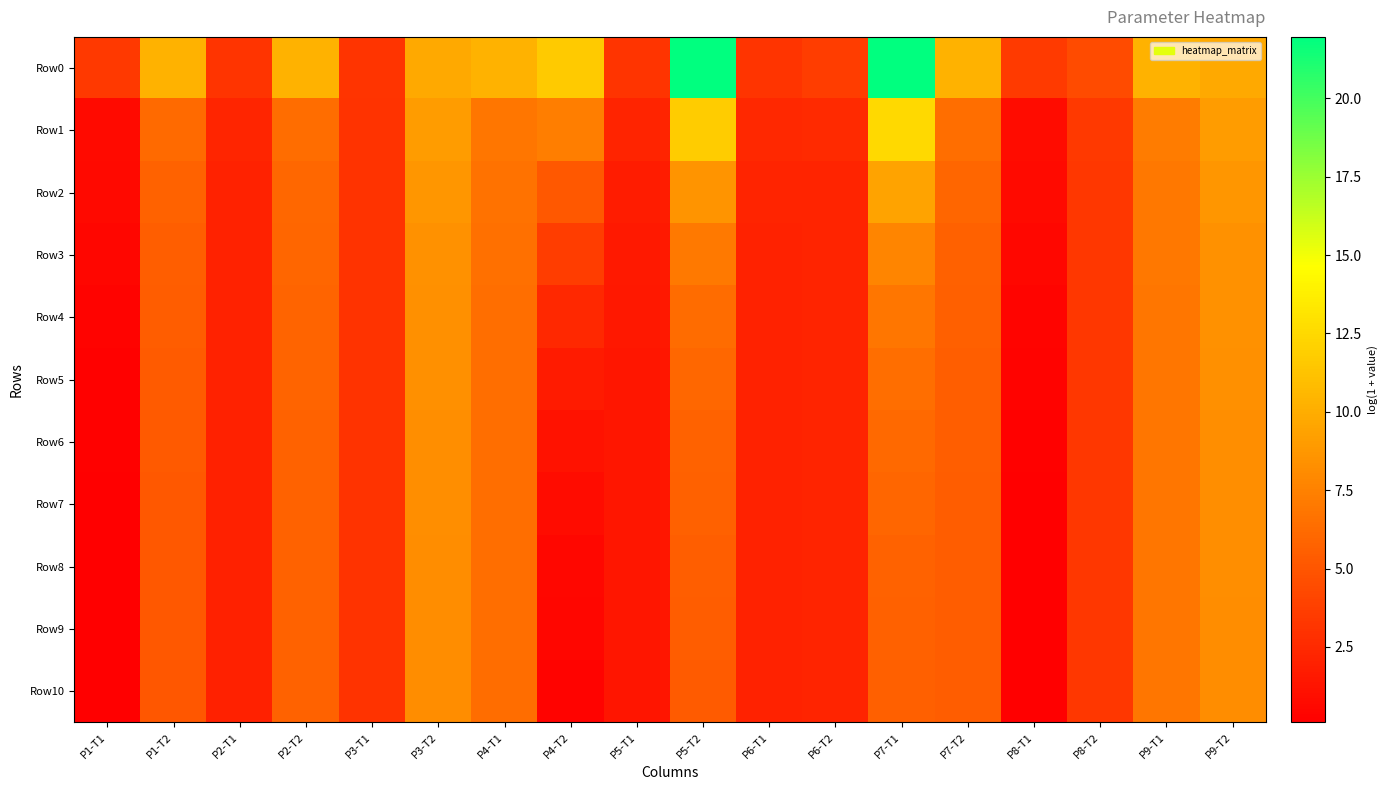

Which series changed the most between P5-T1 and P9-T2?

Row3